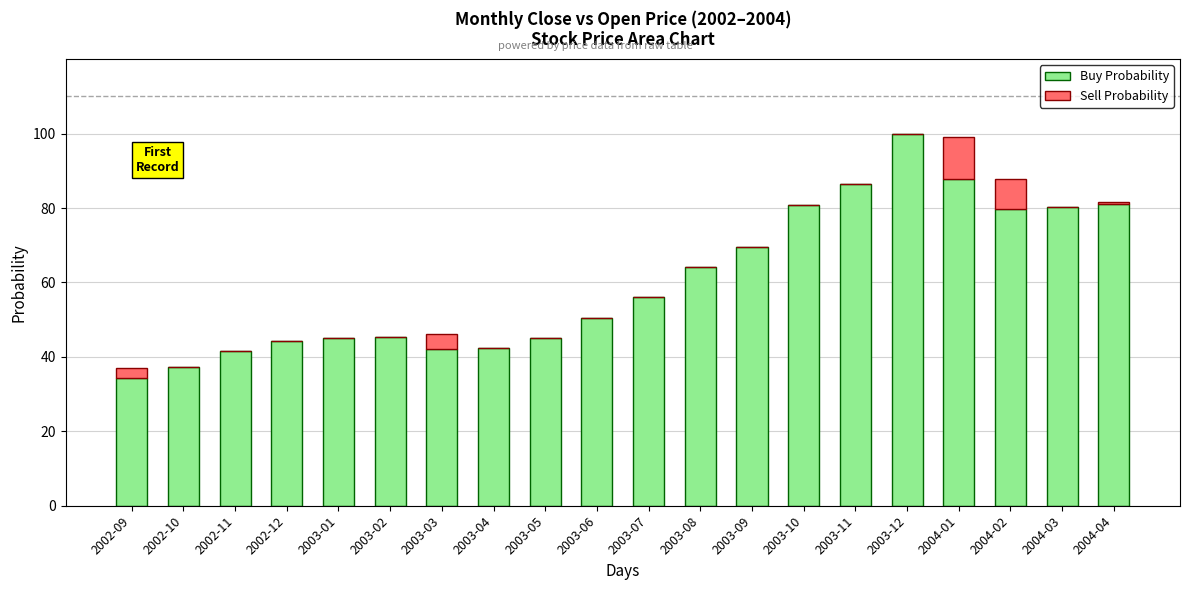

Is it true that Buy Probability equals 36.6 at 2003-07?

False